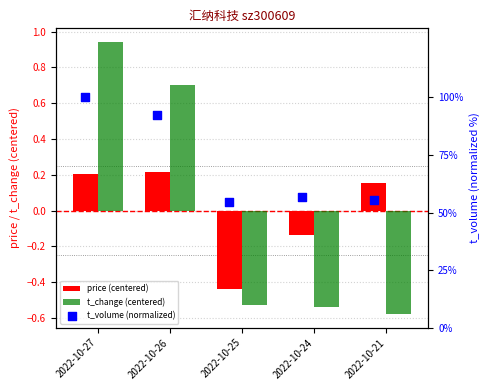

At which category is the sum across all series the highest?

2022-10-27